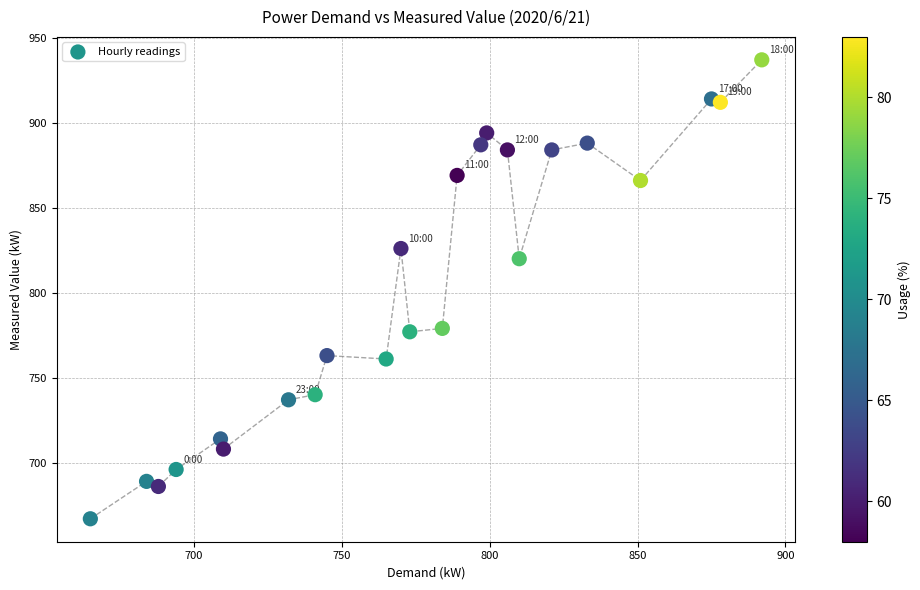

What Y value in the scatter plot is closest to 802?

820